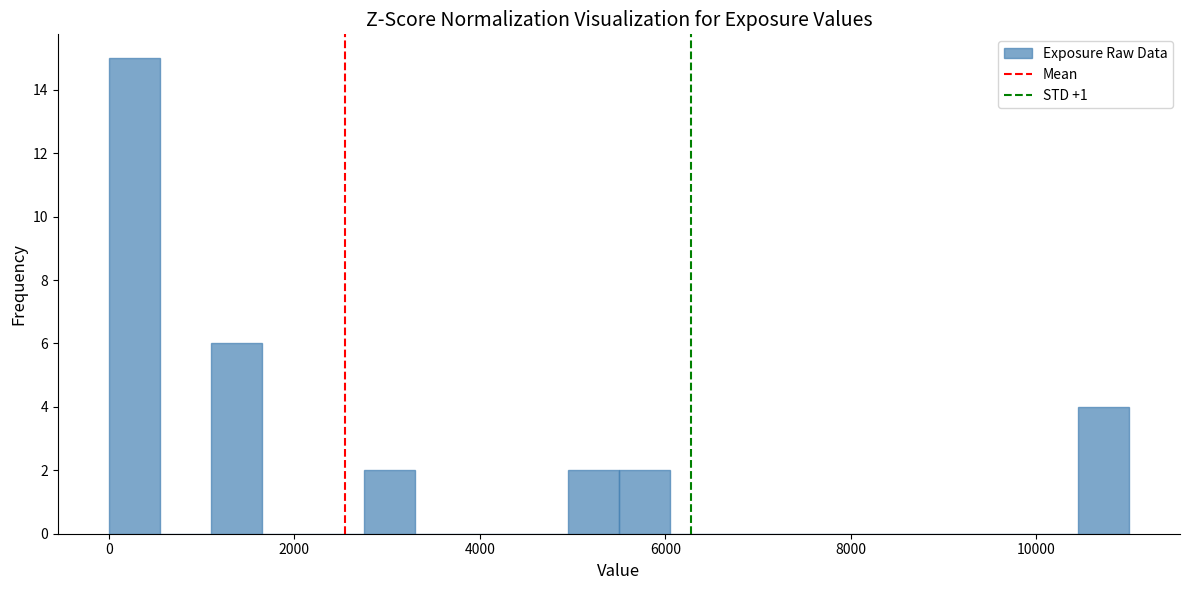

Around what value on the x-axis is the tallest bar? Give the approximate position of its centre, as read against the axis.

200